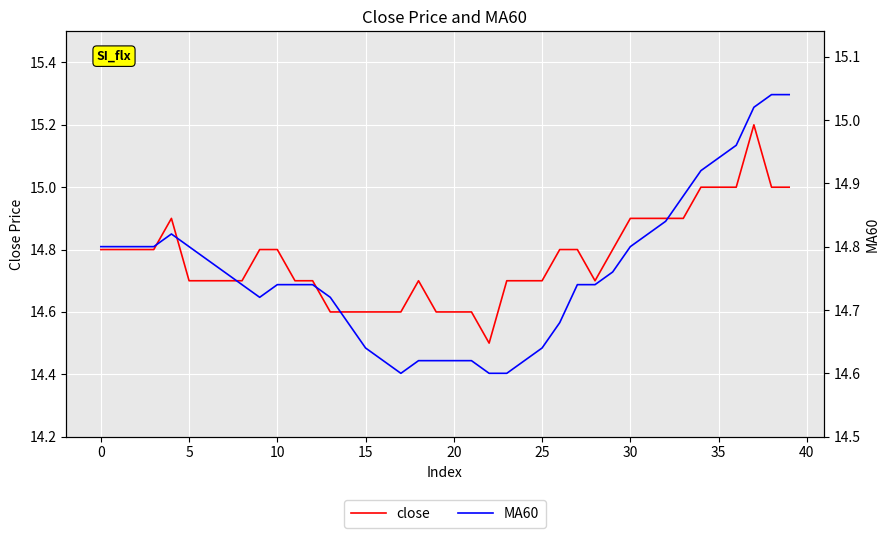

Which series has the largest range (max minus min)?

close